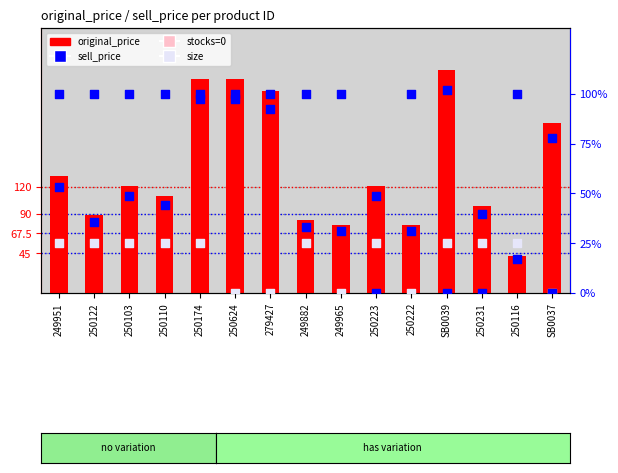

What is the total value across all series at 250222?

247